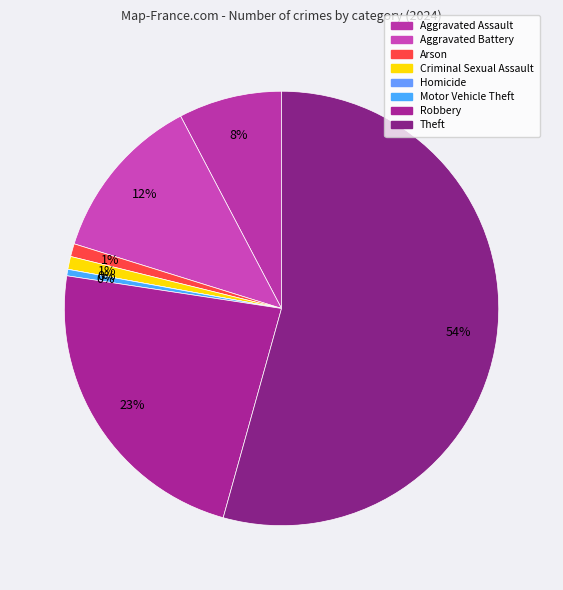

Approximately how many times larger is the value at Criminal Sexual Assault compared to Aggravated Battery?

0.1